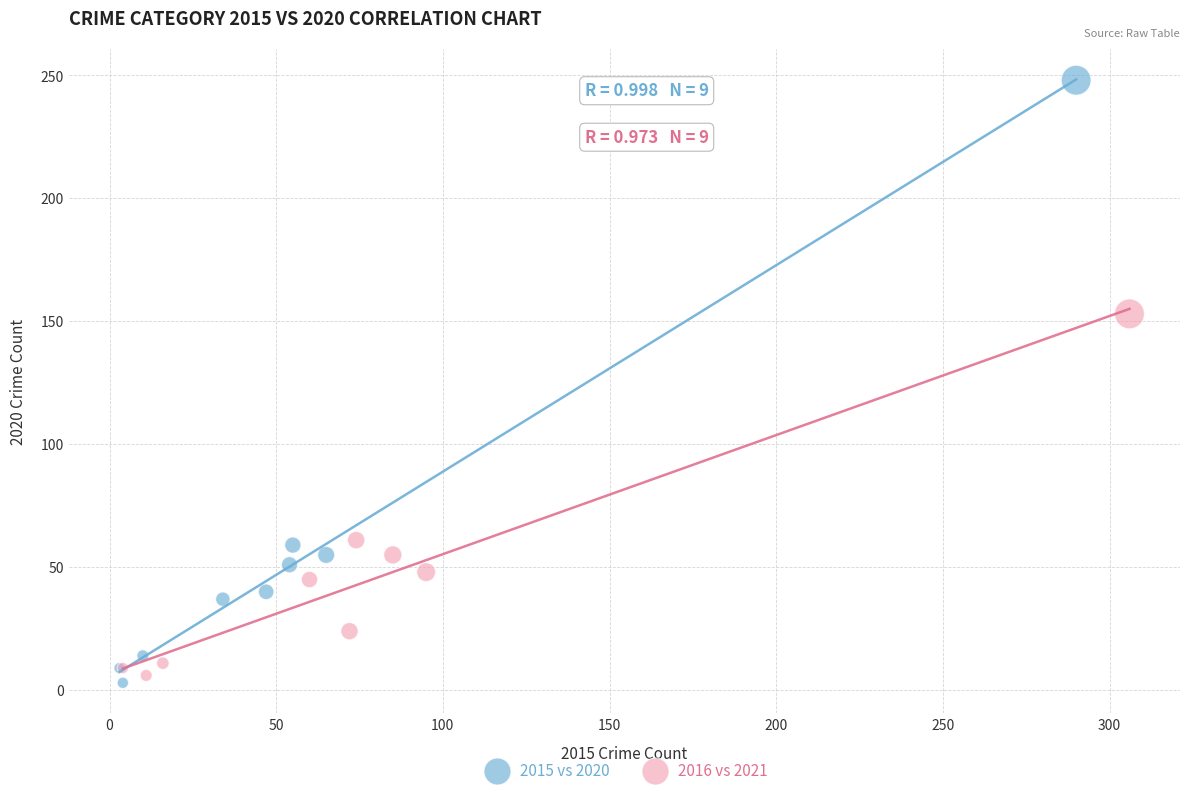

Which series has the largest Y range (max minus min)?

2015 vs 2020